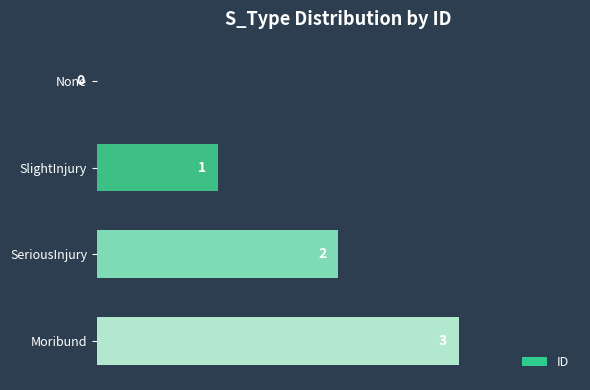

True or false: the data shows 2 at SeriousInjury.

True